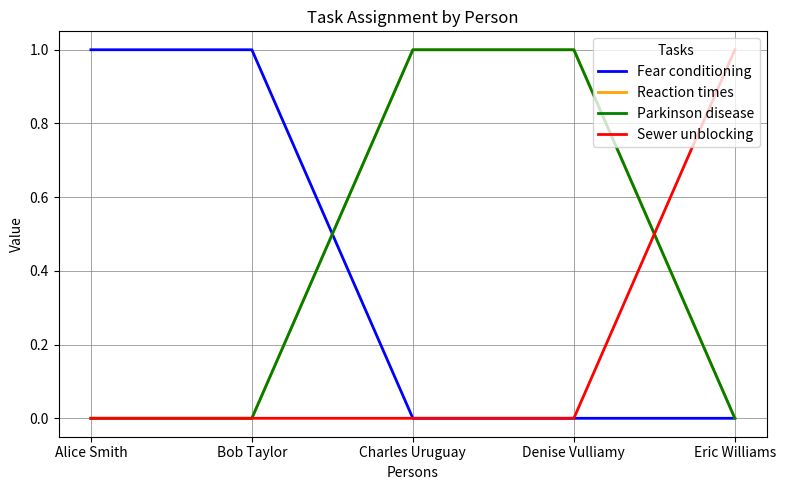

What is the difference between the highest and lowest values at Bob Taylor?

1